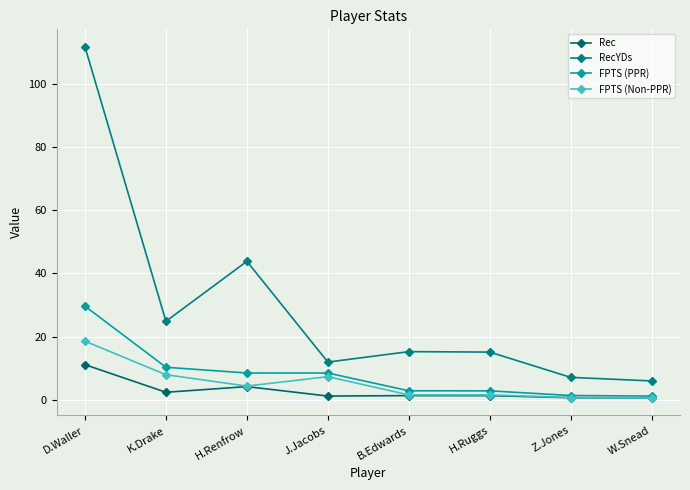

At J.Jacobs, list the series in order from largest to smallest.

RecYDs, FPTS (PPR), FPTS (Non-PPR), Rec